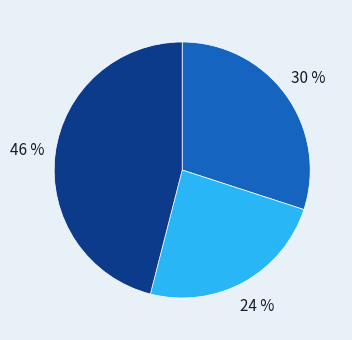

To the nearest percent, what is the difference between the largest and smallest slice percentages?

22%